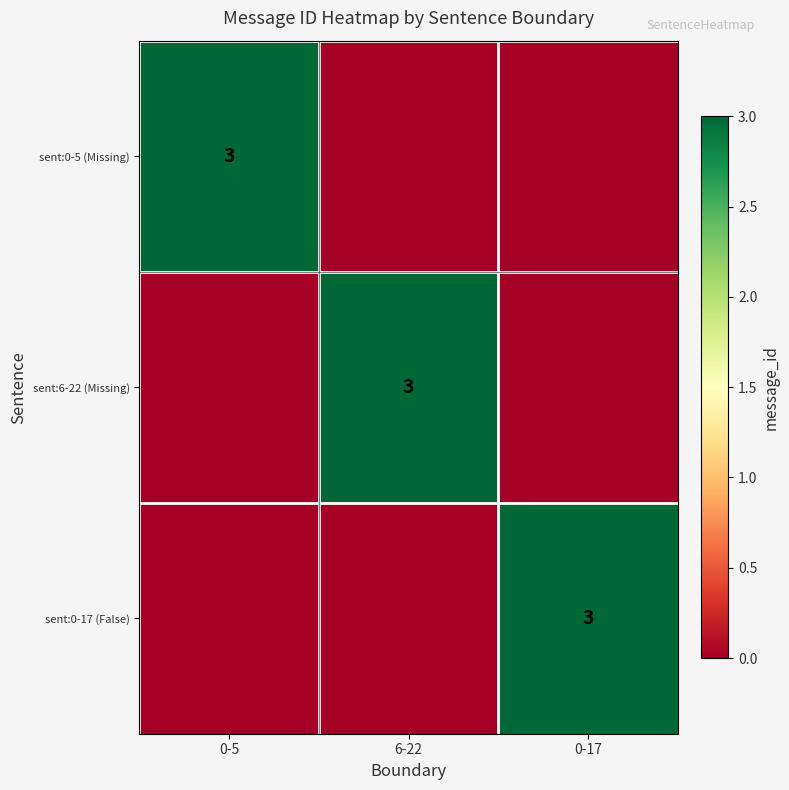

Is it true that sent:0-5 (Missing) equals 3 at 0-5?

True